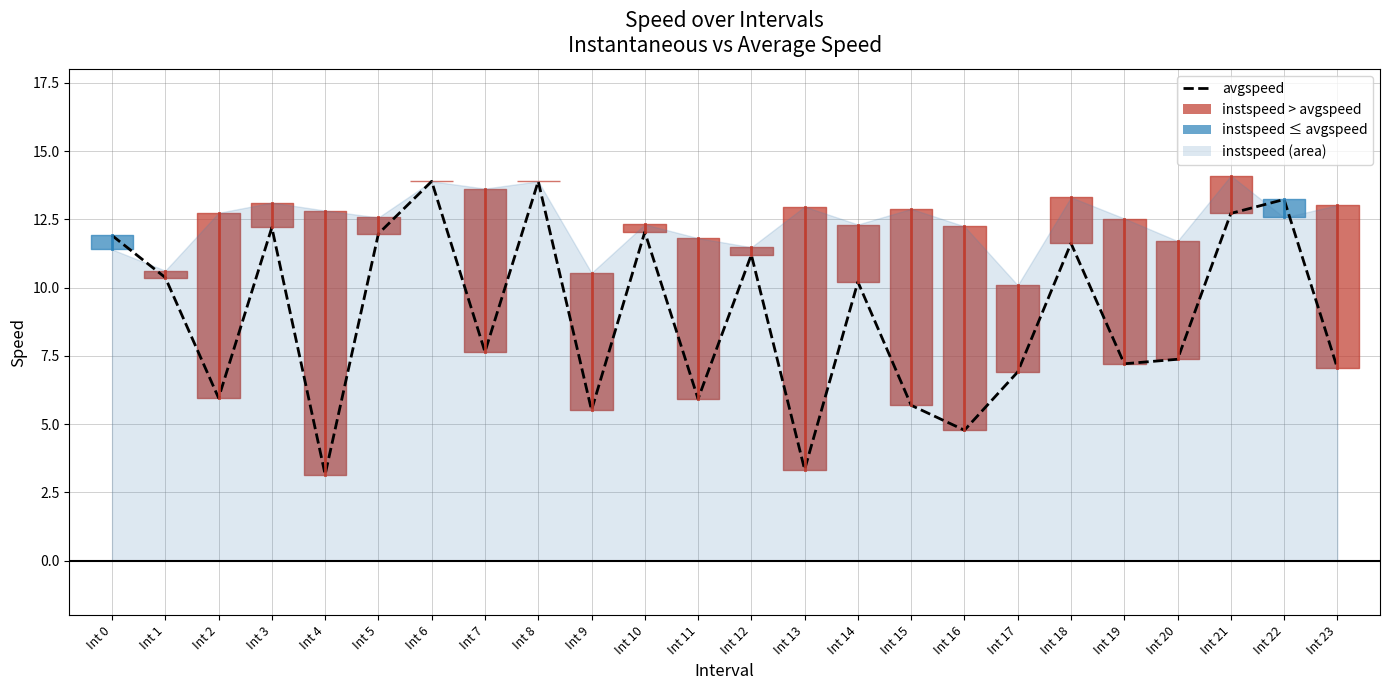

Rank the categories by value from lowest to highest.

Int 4, Int 13, Int 16, Int 9, Int 15, Int 11, Int 2, Int 17, Int 23, Int 19, Int 20, Int 7, Int 14, Int 1, Int 12, Int 18, Int 0, Int 5, Int 10, Int 3, Int 21, Int 22, Int 6, Int 8